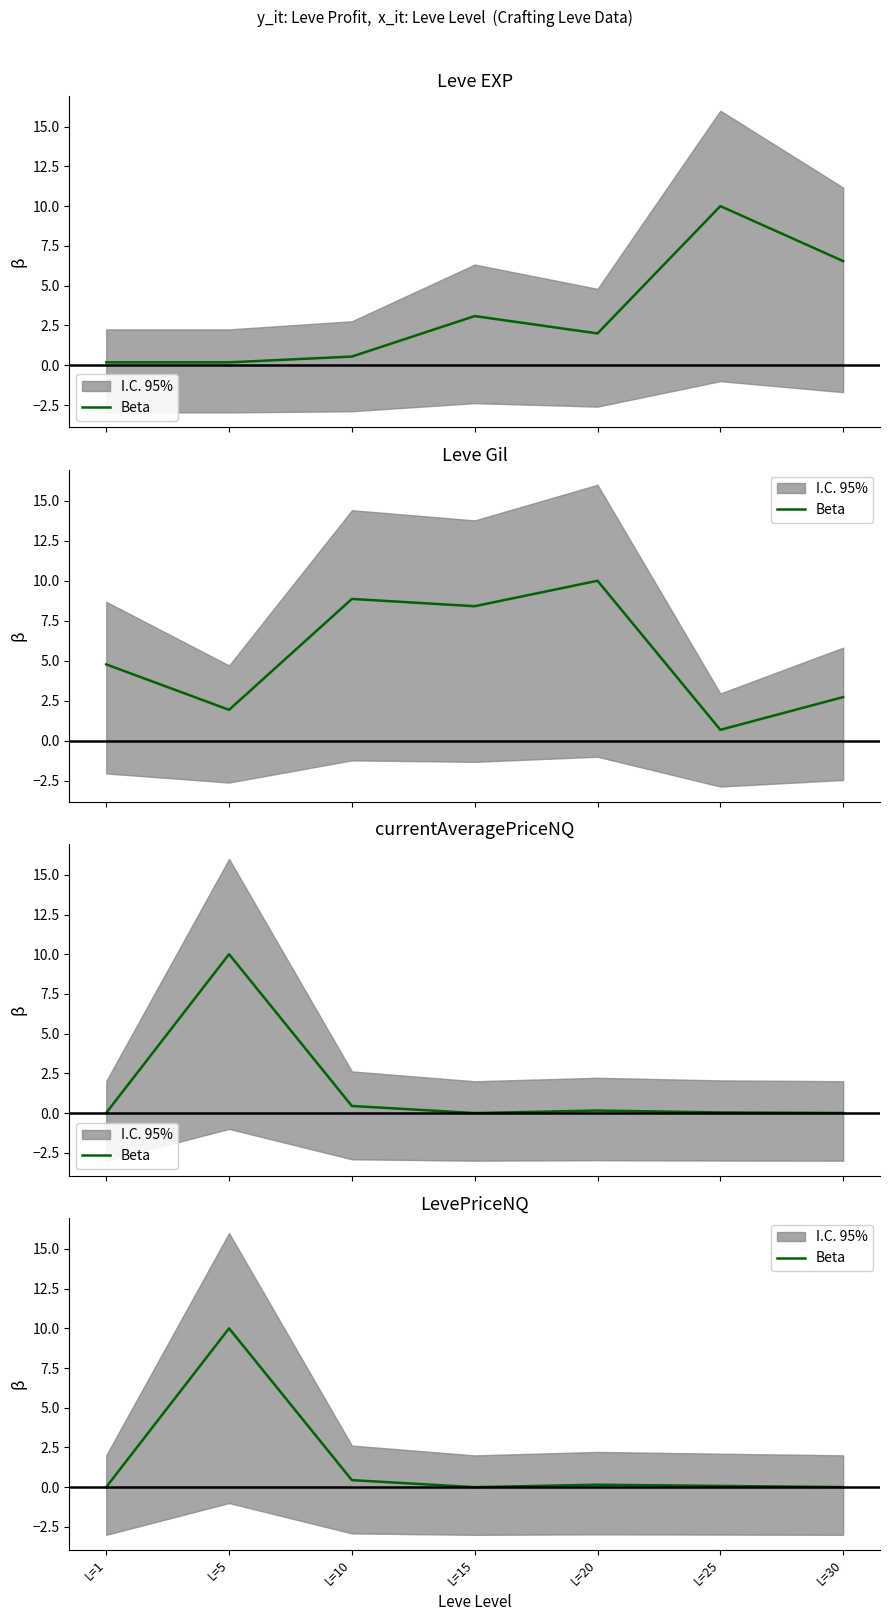

How many values exceed 0?

6